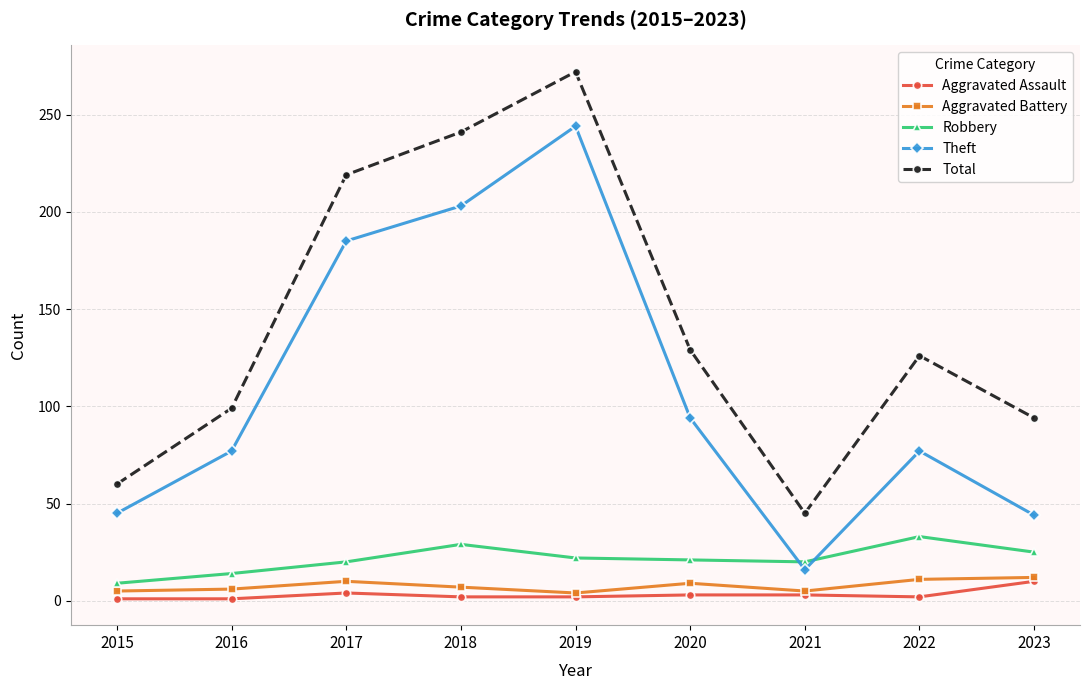

True or false: Total and Robbery intersect in this chart.

False